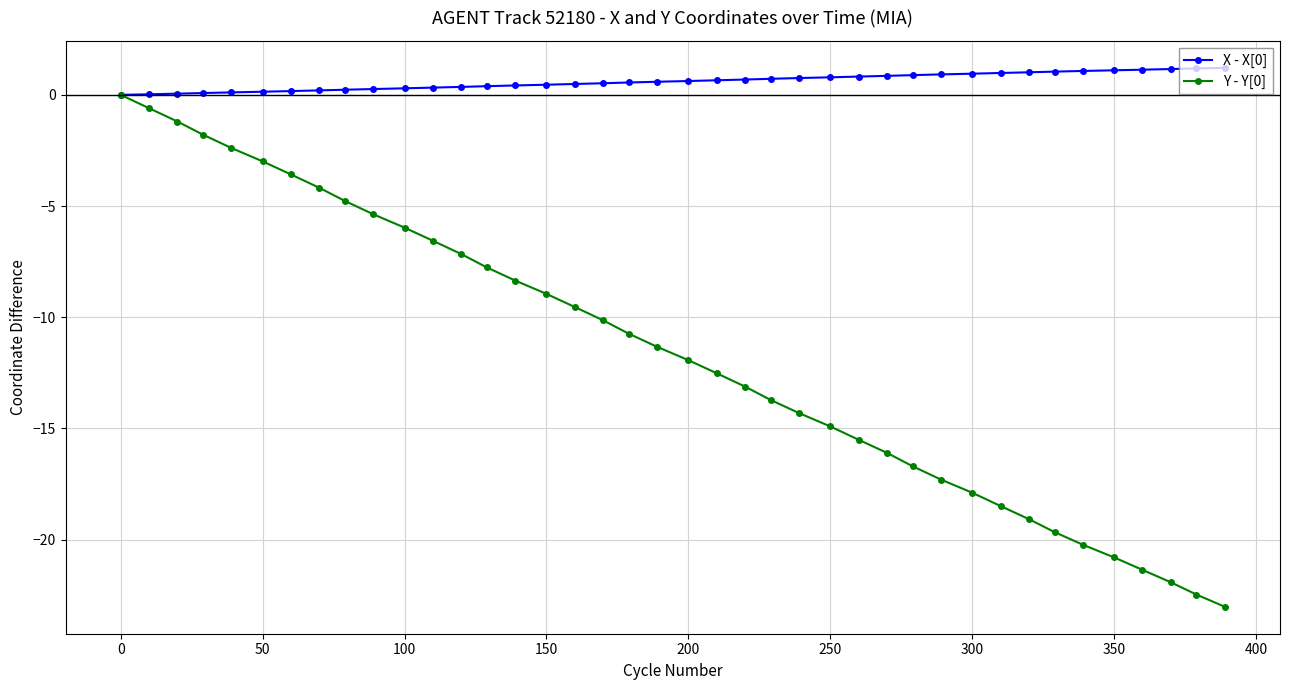

What is the greatest value displayed?

1.2